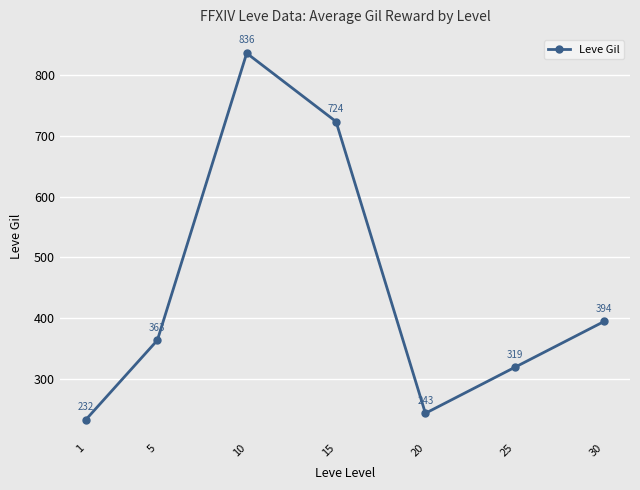

The value at 30 is 394.2. True or false?

True